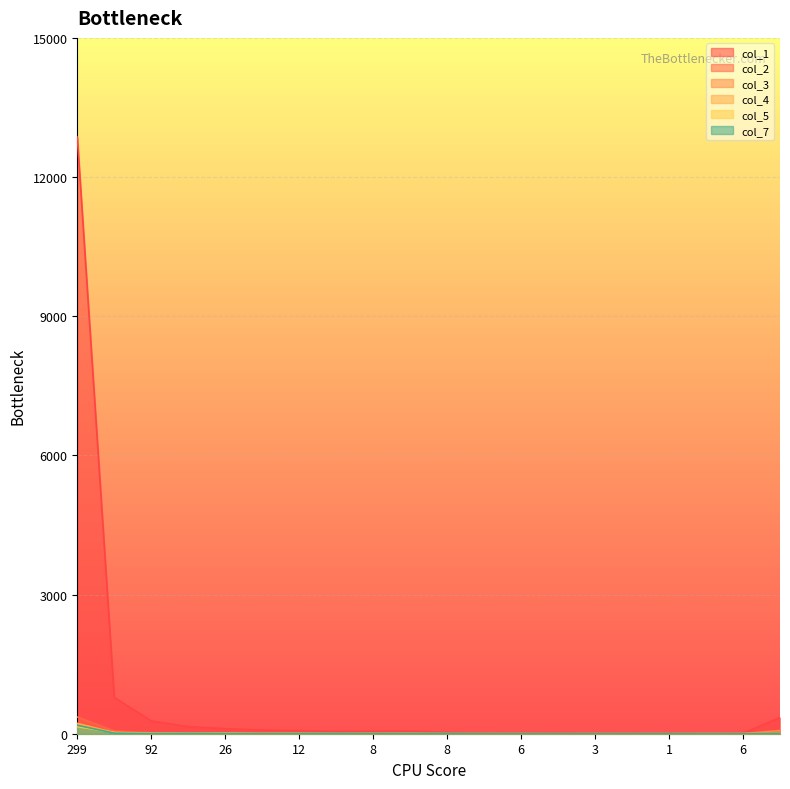

Reading left to right, transcribe all the data shown in this chart.

col_1: 12862	783	275	152	109	79	66	50	54	55	26	20	22	23	12	14	10	14	12	350
col_2: 360	58	20	7	3	7	5	3	8	4	1	2	1	1	2	2	0	2	0	25
col_3: 223	28	15	10	6	5	4	4	3	2	0	0	0	0	1	0	0	1	1	69
col_4: 218	18	8	6	3	1	2	1	1	4	2	1	1	0	0	0	1	0	1	7
col_5: 154	26	6	4	9	2	5	2	2	3	1	1	1	0	0	0	0	2	0	2
col_7: 181	13	4	7	4	2	4	6	3	4	4	1	1	0	0	0	1	0	0	5